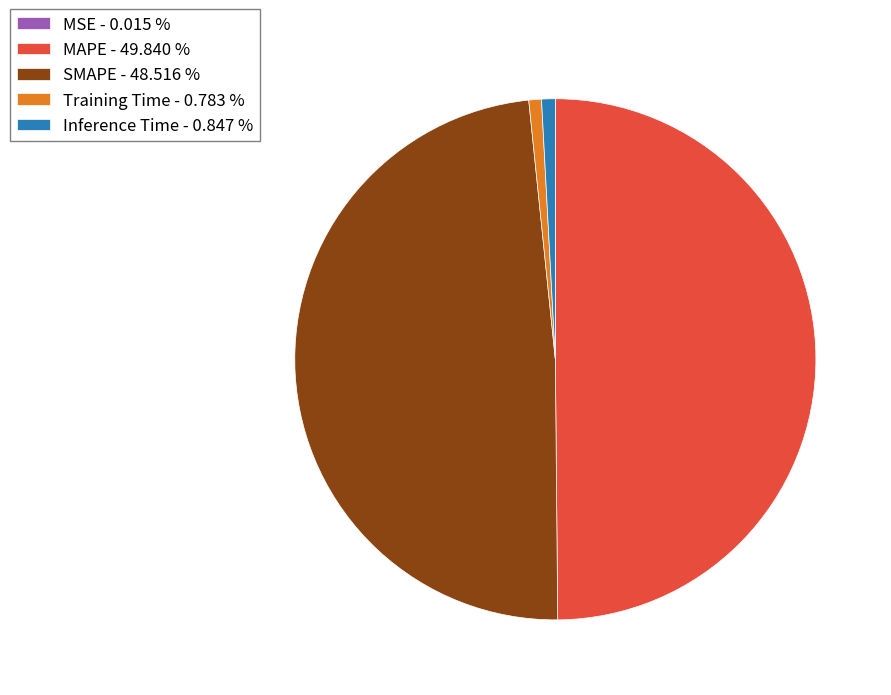

Between Training Time - 0.783 % and SMAPE - 48.516 %, which is larger?

SMAPE - 48.516 %